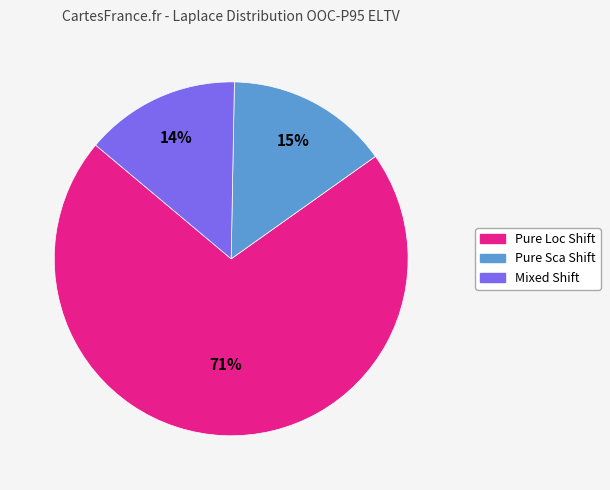

To the nearest percent, what percentage of the pie is Pure Sca Shift?

15%